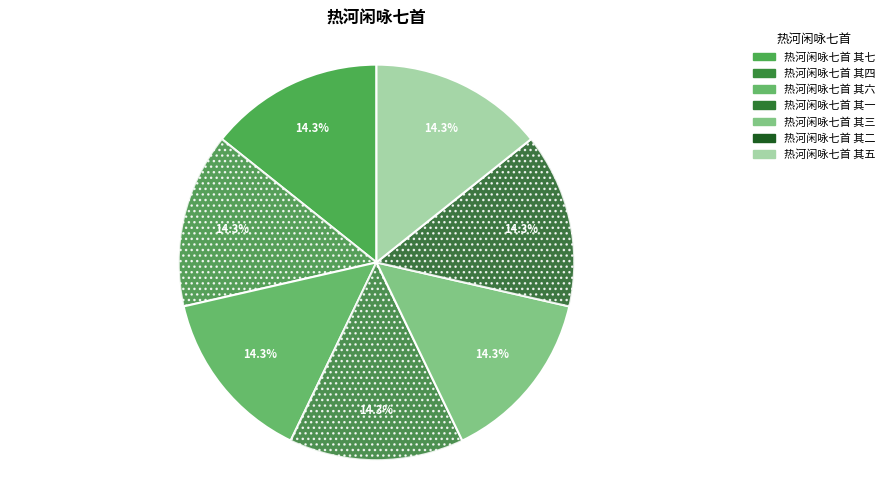

To the nearest percent, what percentage of the pie is 热河闲咏七首 其六?

14%